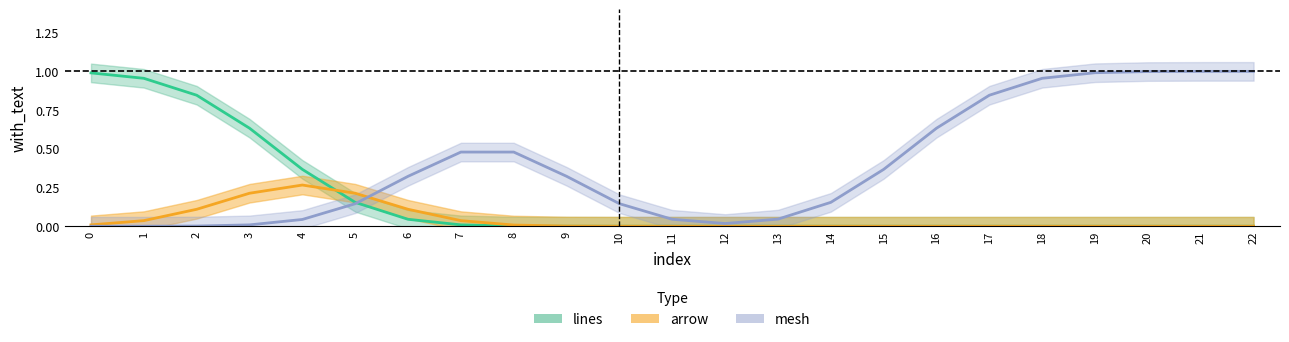

At how many categories does at least one series exceed 0?

23